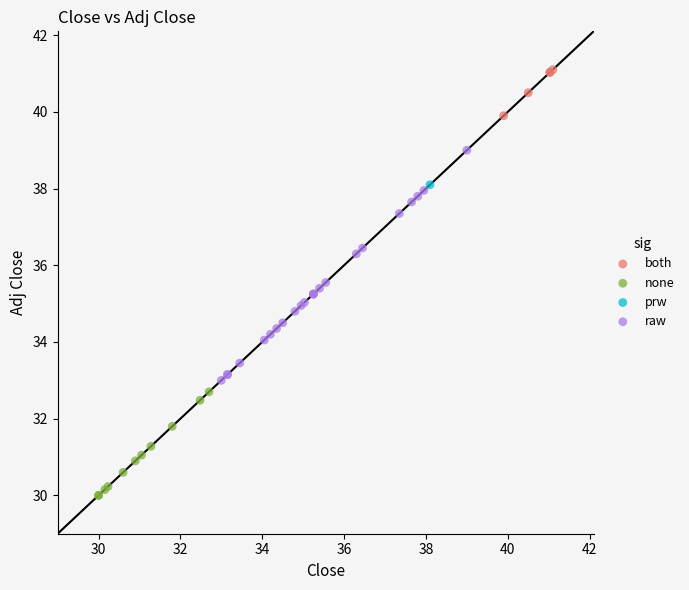

What are all the series names shown in the legend?

both, none, prw, raw